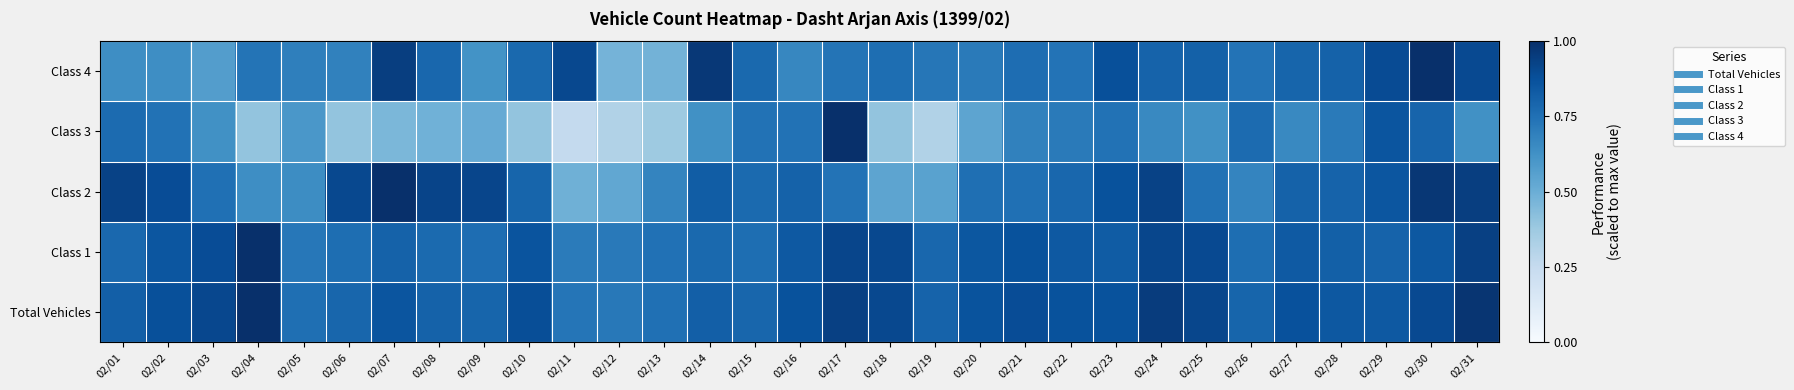

Which series has the largest total across all categories?

Total Vehicles